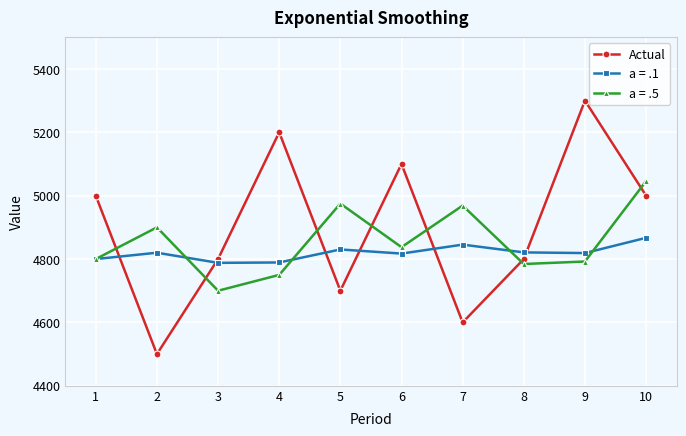

The value of a = .1 at 7 is 6598.8. True or false?

False